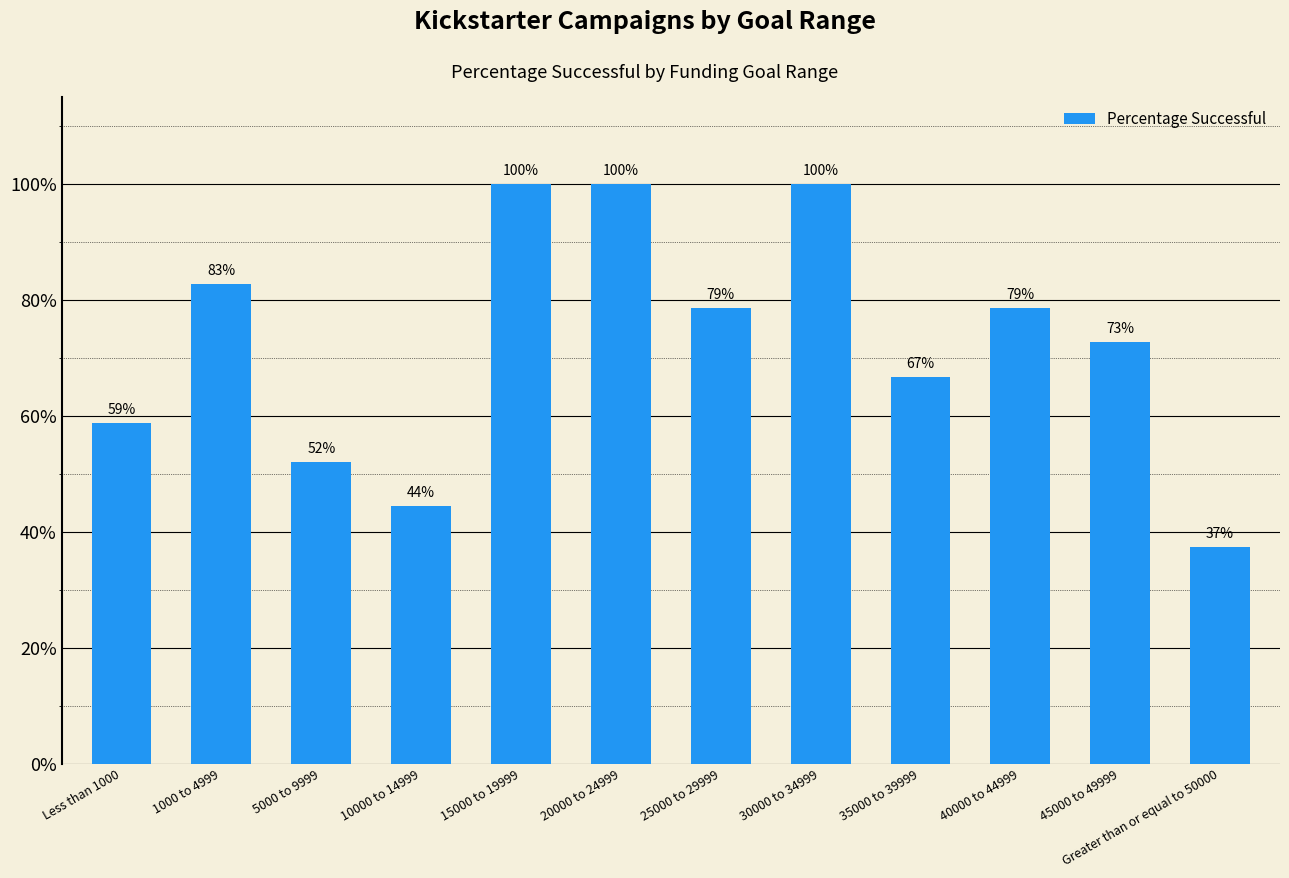

List the labels in order of value, smallest first.

Greater than or equal to 50000, 10000 to 14999, 5000 to 9999, Less than 1000, 35000 to 39999, 45000 to 49999, 25000 to 29999, 40000 to 44999, 1000 to 4999, 15000 to 19999, 20000 to 24999, 30000 to 34999